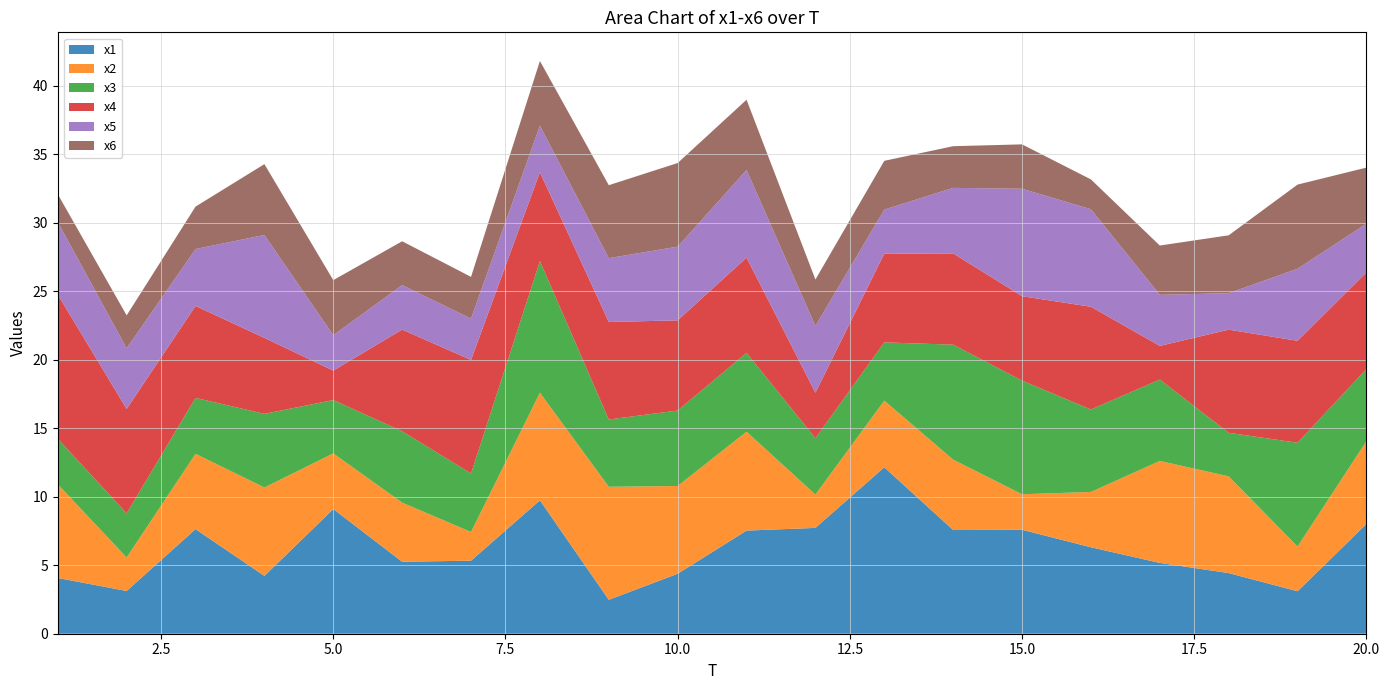

Reading right to left, what are all the values shown in this chart?

x1: 20=8.0	19=3.1	18=4.4	17=5.2	16=6.3	15=7.6	14=7.6	13=12.1	12=7.7	11=7.5	10=4.4	9=2.5	8=9.7	7=5.3	6=5.3	5=9.1	4=4.2	3=7.6	2=3.1	1=4.1
x2: 20=6.0	19=3.3	18=7.1	17=7.4	16=4.0	15=2.6	14=5.1	13=4.9	12=2.4	11=7.2	10=6.4	9=8.2	8=7.9	7=2.1	6=4.3	5=4.1	4=6.5	3=5.5	2=2.4	1=6.8
x3: 20=5.3	19=7.6	18=3.2	17=5.9	16=6.0	15=8.3	14=8.4	13=4.2	12=4.1	11=5.8	10=5.5	9=4.9	8=9.6	7=4.3	6=5.2	5=3.9	4=5.4	3=4.1	2=3.2	1=3.3
x4: 20=7.0	19=7.4	18=7.5	17=2.5	16=7.5	15=6.2	14=6.7	13=6.5	12=3.3	11=7.0	10=6.6	9=7.1	8=6.5	7=8.3	6=7.4	5=2.1	4=5.5	3=6.7	2=7.6	1=10.5
x5: 20=3.6	19=5.3	18=2.7	17=3.7	16=7.1	15=7.8	14=4.8	13=3.2	12=4.9	11=6.4	10=5.4	9=4.7	8=3.4	7=3.0	6=3.2	5=2.6	4=7.5	3=4.2	2=4.4	1=5.3
x6: 20=4.1	19=6.1	18=4.2	17=3.6	16=2.2	15=3.2	14=3.0	13=3.6	12=3.4	11=5.1	10=6.1	9=5.3	8=4.7	7=3.0	6=3.2	5=4.0	4=5.2	3=3.1	2=2.4	1=2.0